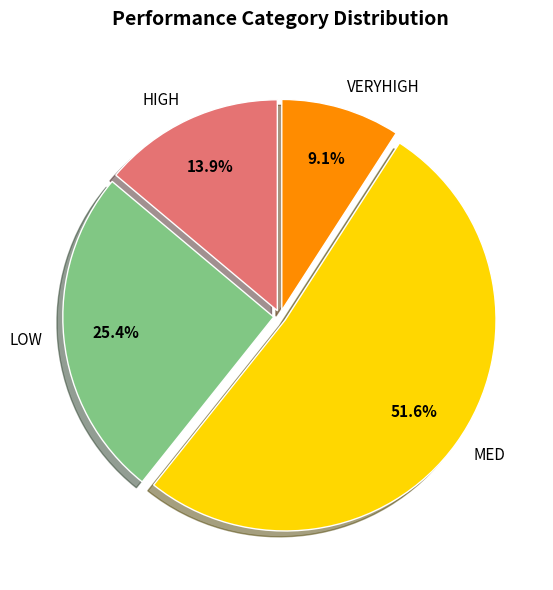

True or false: HIGH accounts for 14% of the total.

True